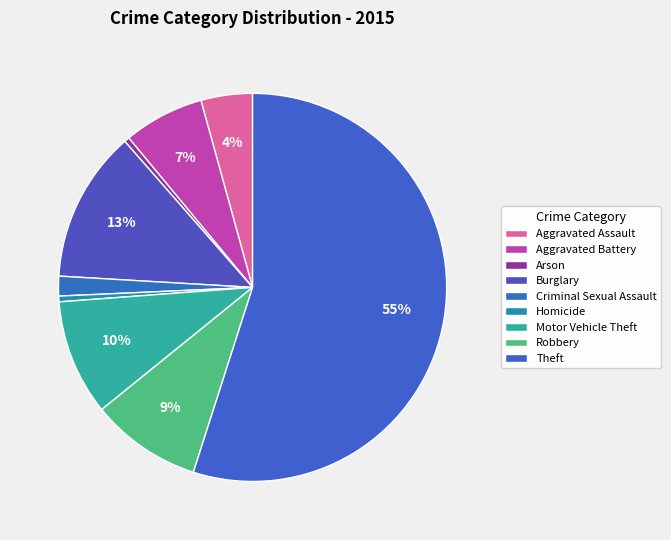

To the nearest percent, what is the average slice percentage?

11%